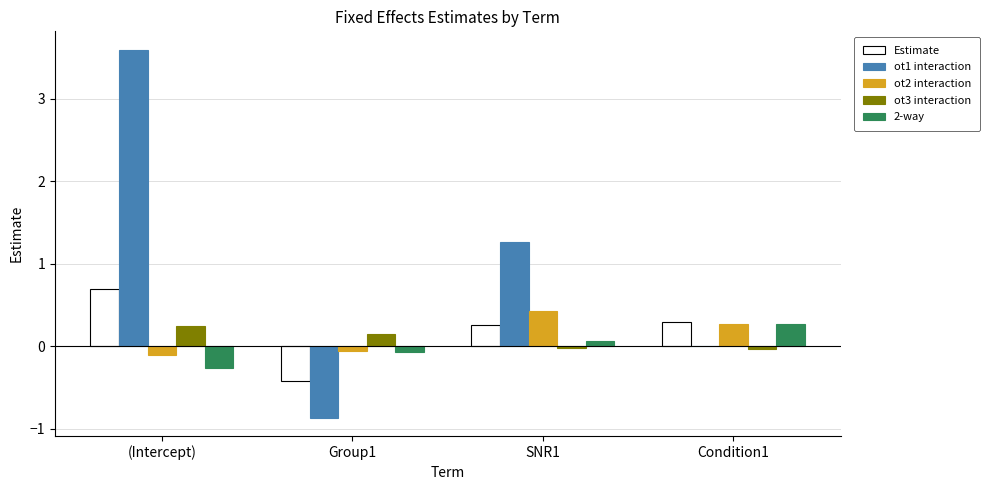

What is the sum of all ot3 interaction values?

0.3